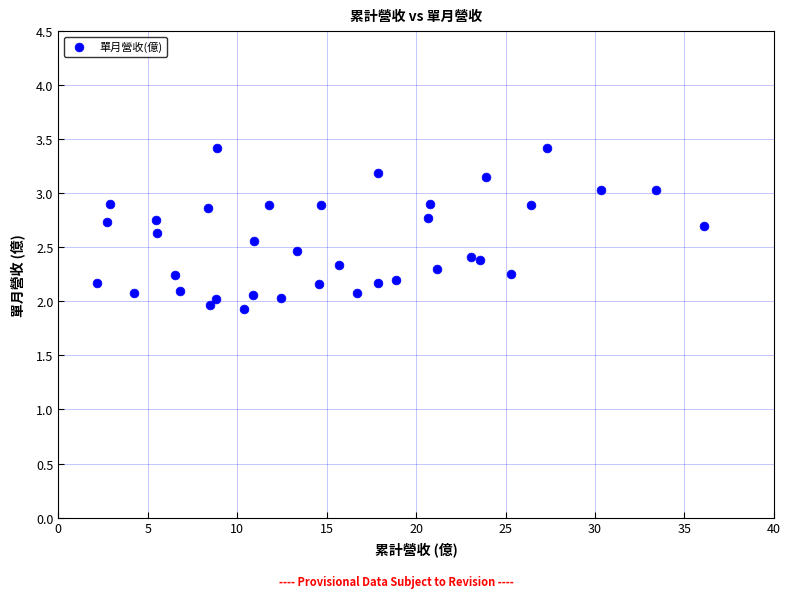

What is the range of Y values (max minus min)?

1.5